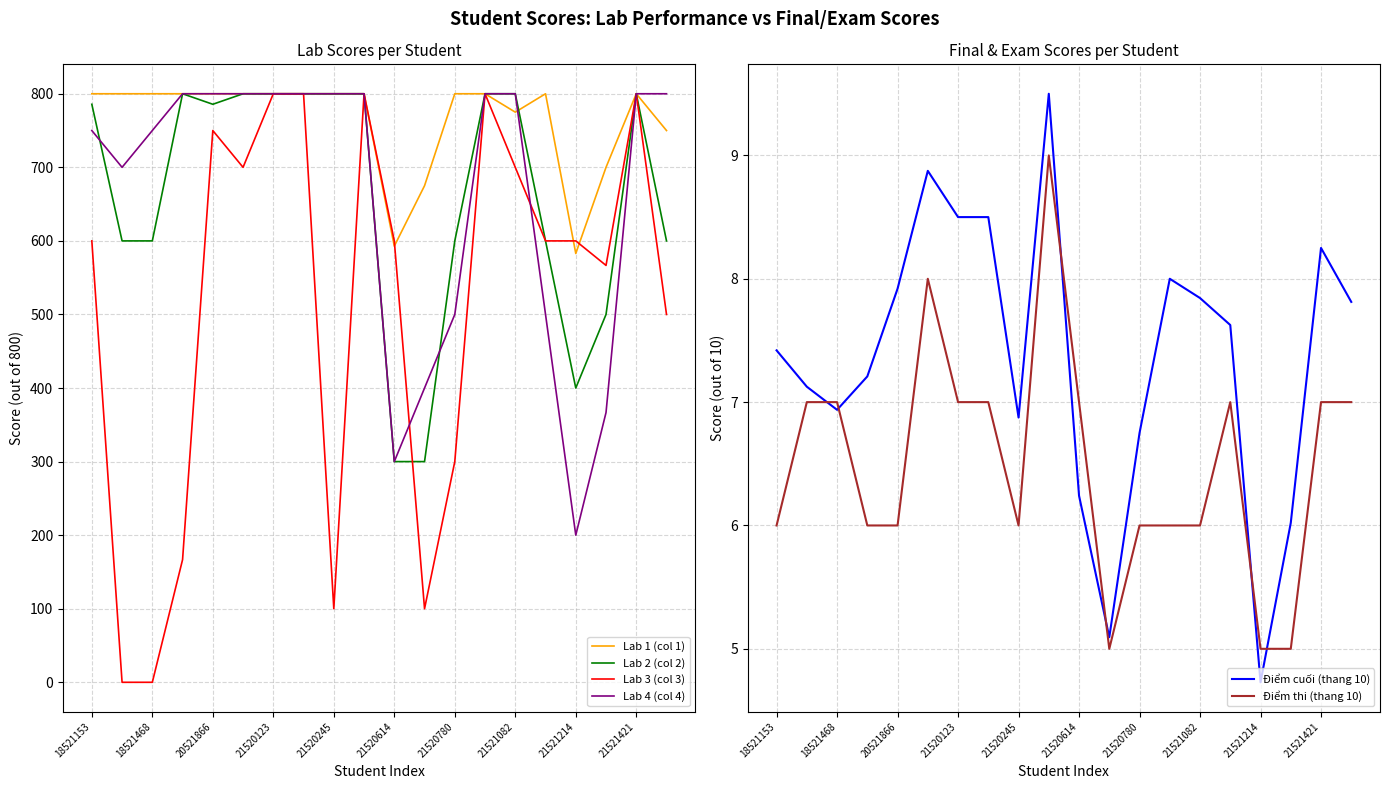

True or false: Lab 1 (col 1) has a value of 183.7 at 20521866.

False